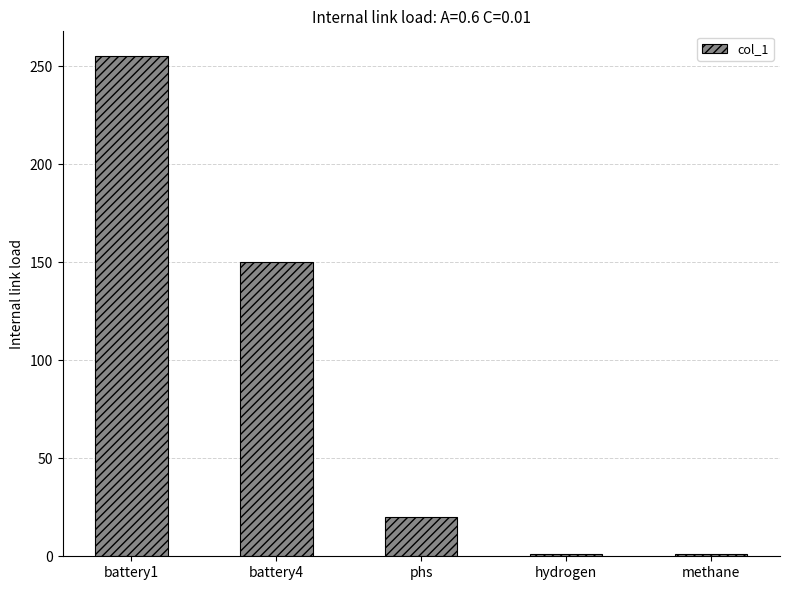

Reading left to right, transcribe all the data shown in this chart.

battery1=255	battery4=150	phs=20	hydrogen=1	methane=1